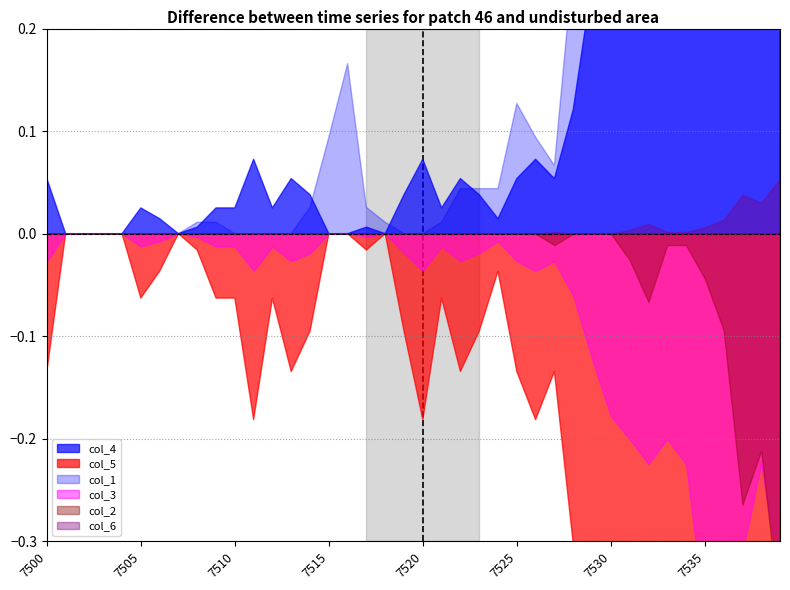

List the labels in order of col_1 value, smallest first.

7500, 7501, 7502, 7503, 7504, 7505, 7506, 7507, 7510, 7511, 7512, 7513, 7519, 7520, 7508, 7509, 7518, 7521, 7514, 7517, 7522, 7523, 7524, 7527, 7515, 7526, 7525, 7516, 7528, 7530, 7529, 7538, 7535, 7531, 7534, 7537, 7539, 7532, 7536, 7533